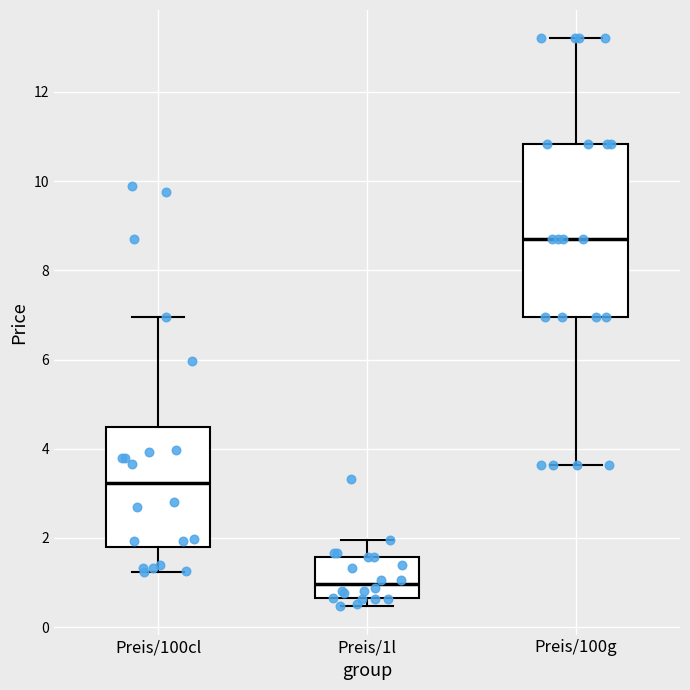

Comparing the boxes themselves (not the whiskers), which one is the tallest?

Preis/100g